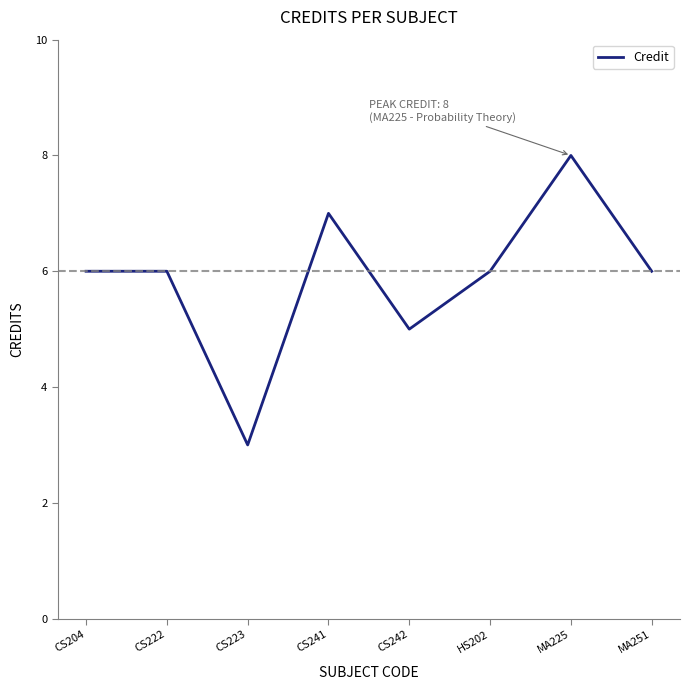

Which has a higher value, MA251 or CS242?

MA251